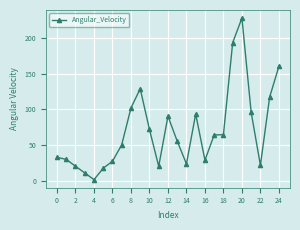

What is the value of the 21st point from the left?

227.7